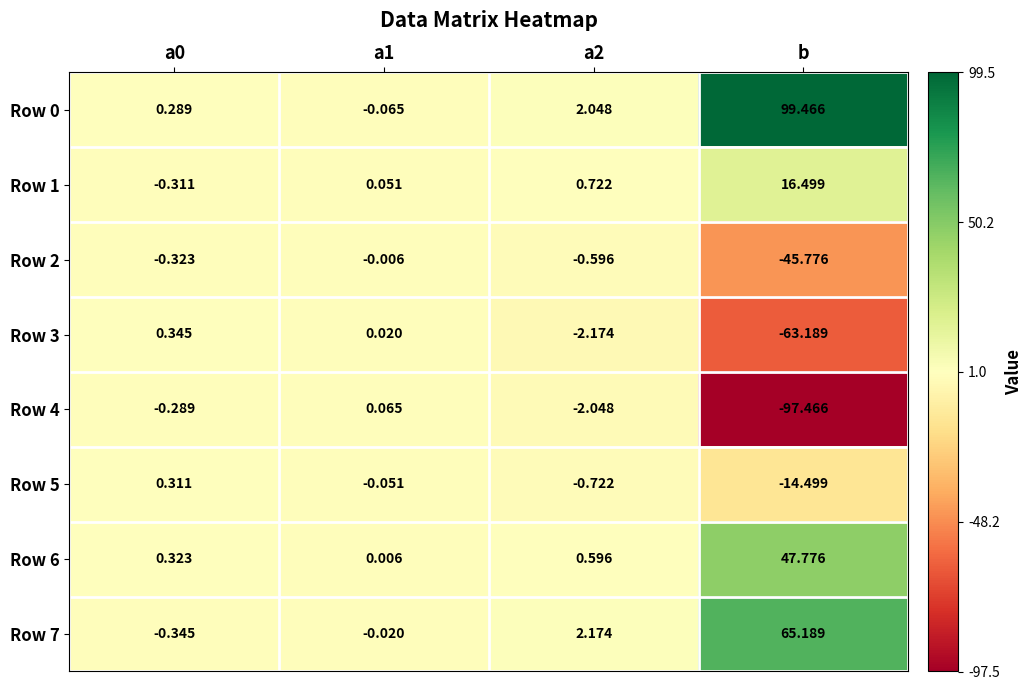

At which label does Row 3 reach its minimum?

b